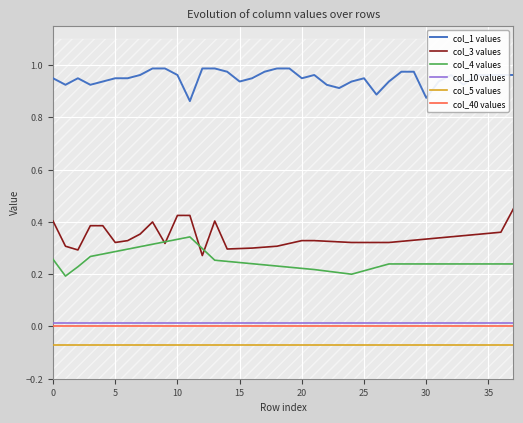

What is the sum of all col_1 values values?

36.1